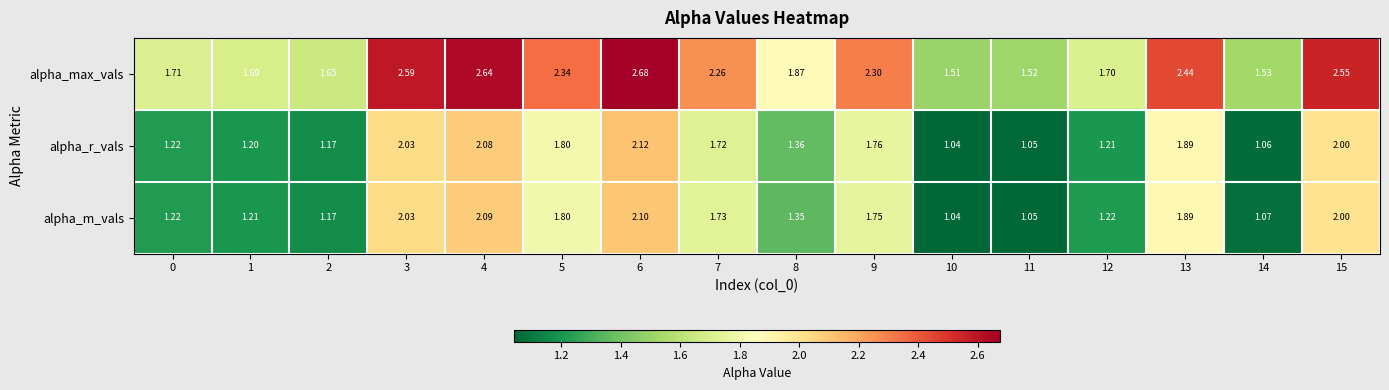

Count the number of categories in the chart.

16